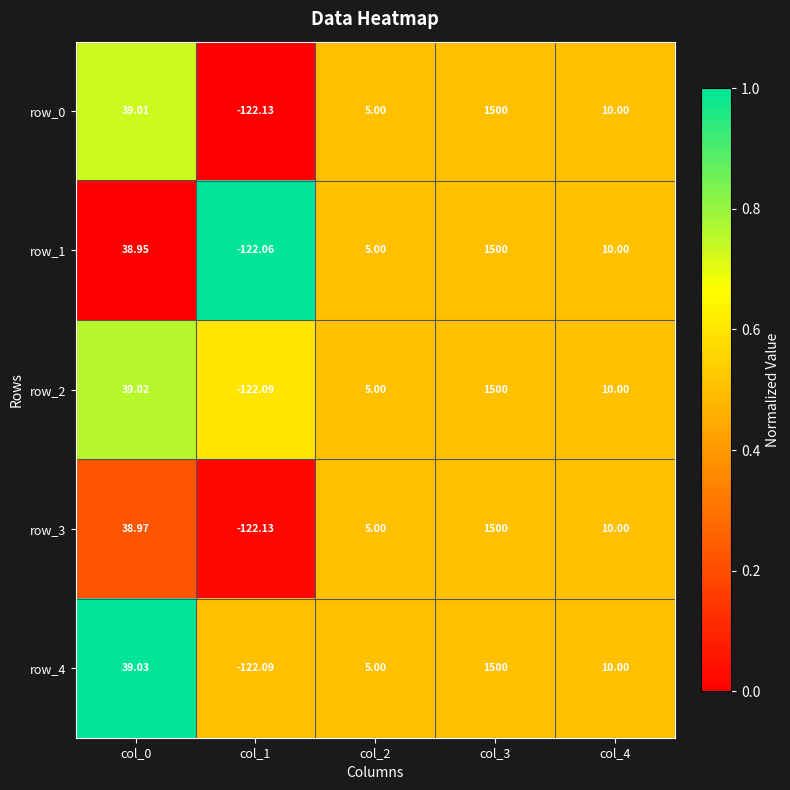

True or false: row_0 has a value of -0.4 at col_1.

False